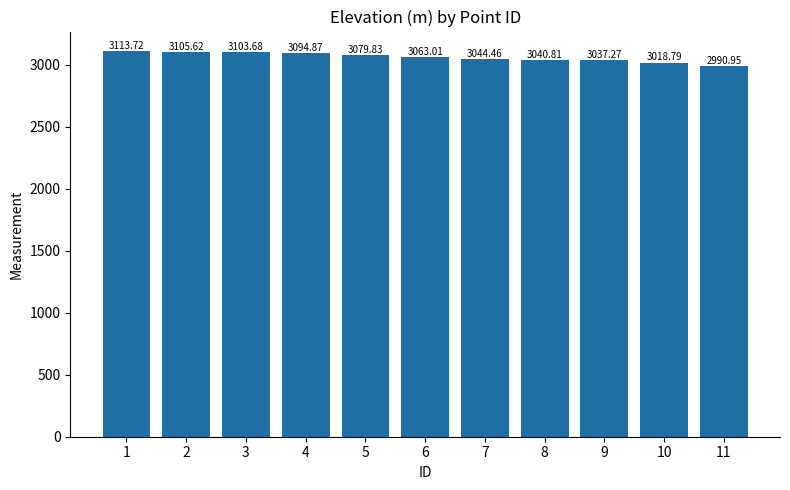

List the labels in order of value, smallest first.

11, 10, 9, 8, 7, 6, 5, 4, 3, 2, 1